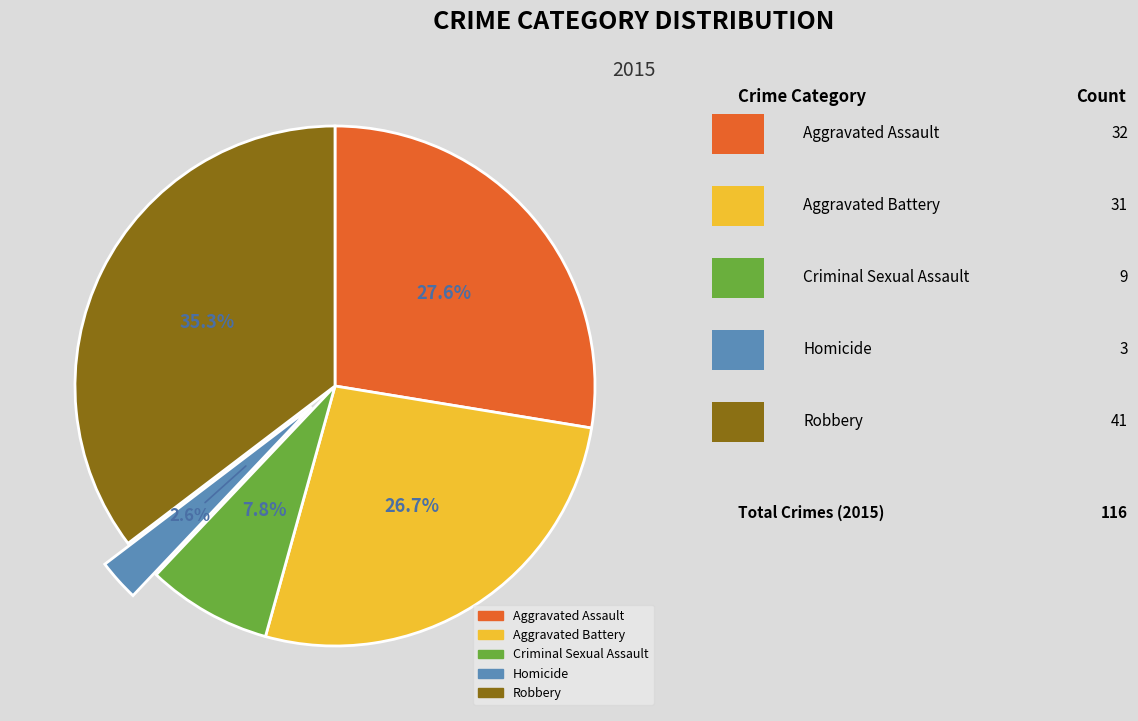

Rank the categories by value from lowest to highest.

Homicide, Criminal Sexual Assault, Aggravated Battery, Aggravated Assault, Robbery